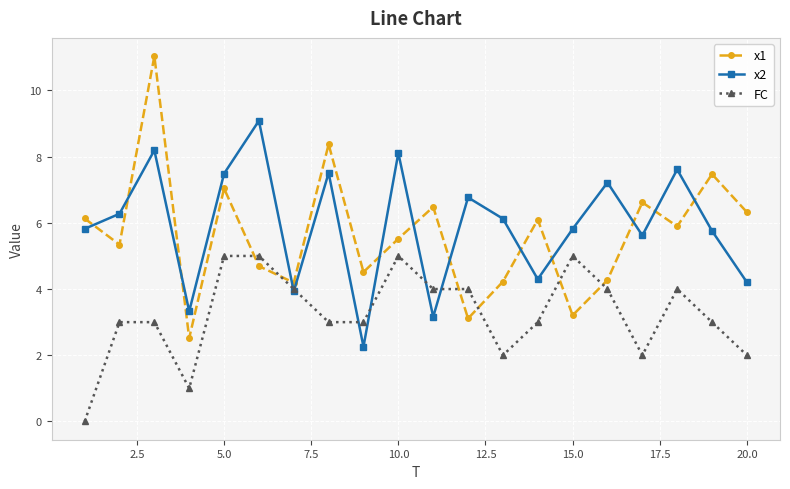

Count the number of data series in this chart.

3